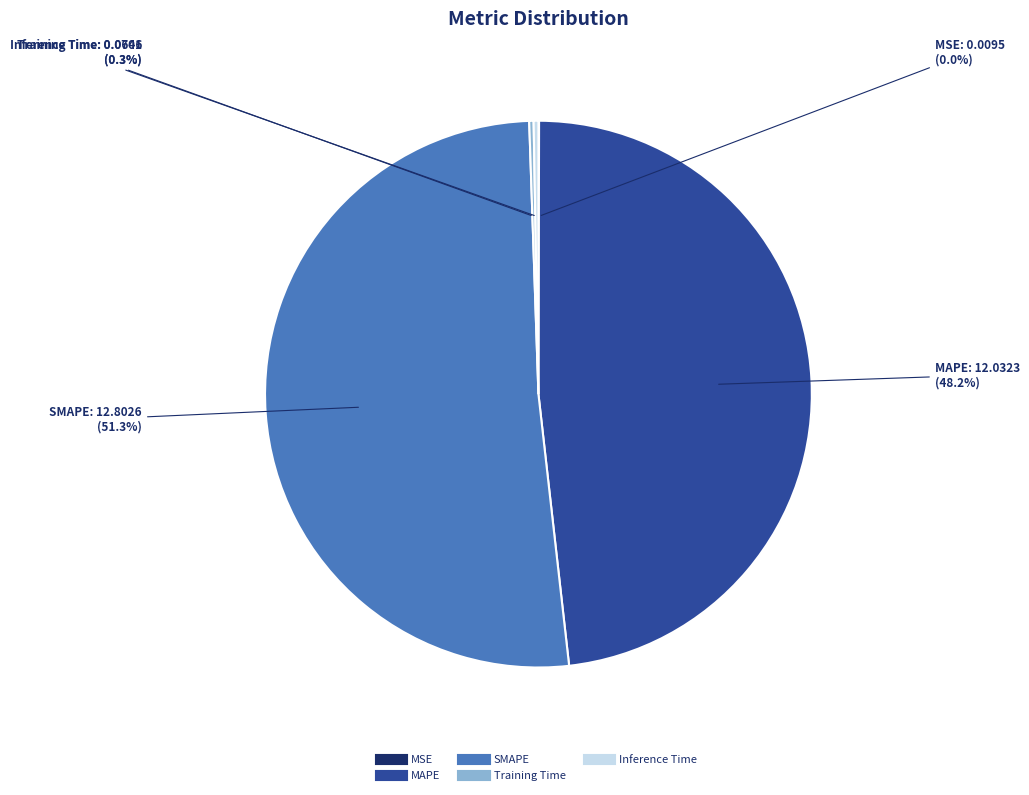

Approximately how many times larger is the value at MAPE compared to SMAPE?

0.9